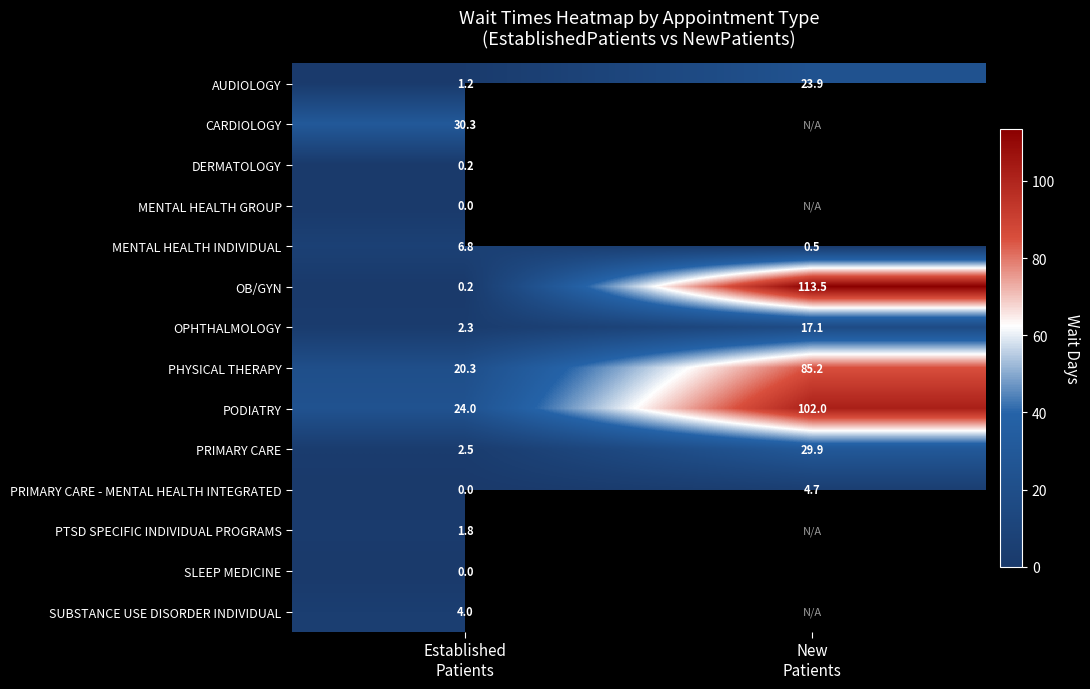

At which category does the chart reach its minimum across all series?

Established
Patients